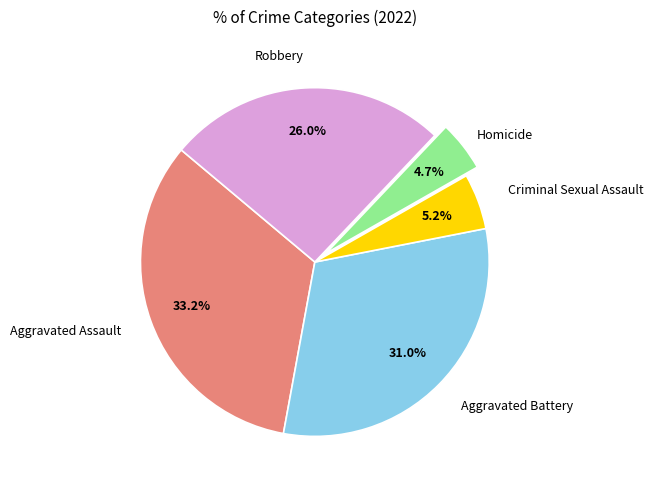

Is there any slice that represents more than half of the pie?

No